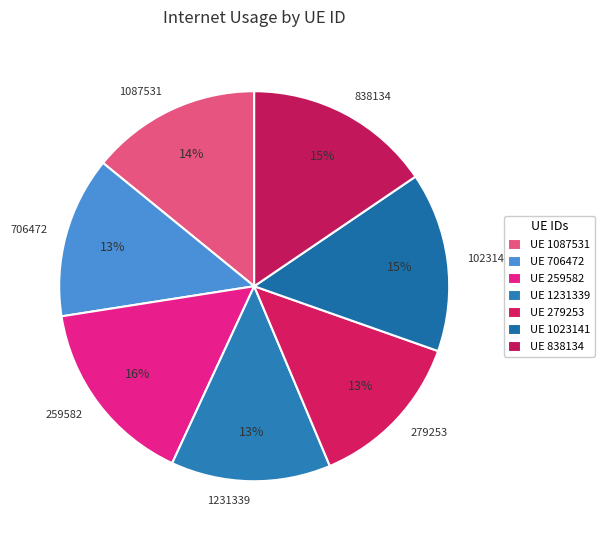

To the nearest percent, what portion does 1023141 represent?

15%